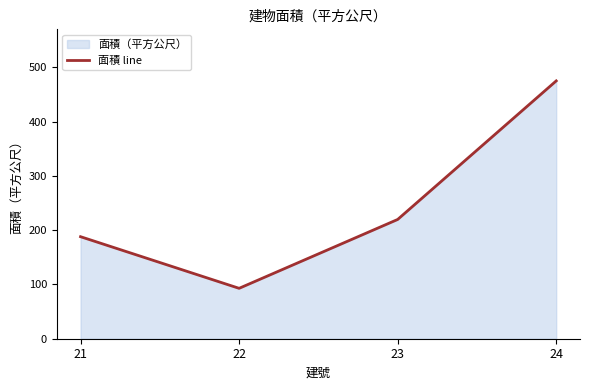

At which category does the chart reach its minimum across all series?

22